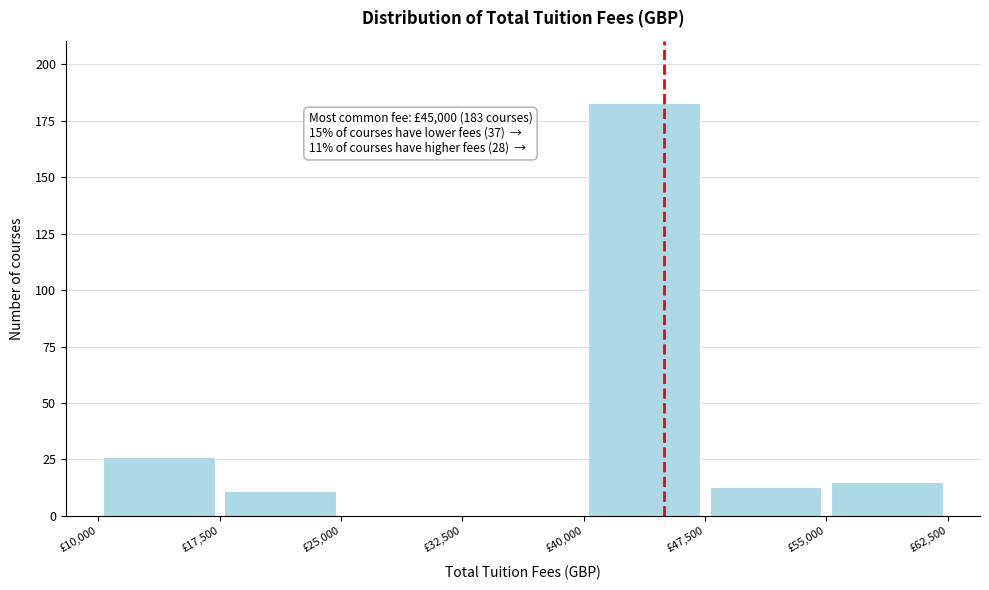

Which range on the x-axis has the tallest bar?

40000 to 47500